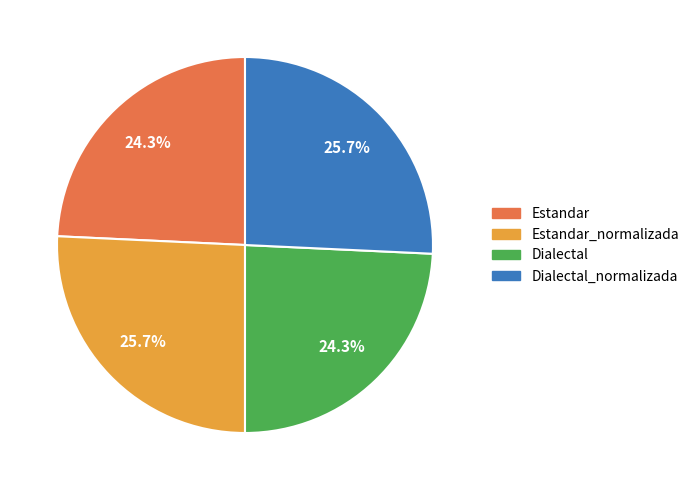

To the nearest percent, what percentage of the pie is Dialectal?

24%